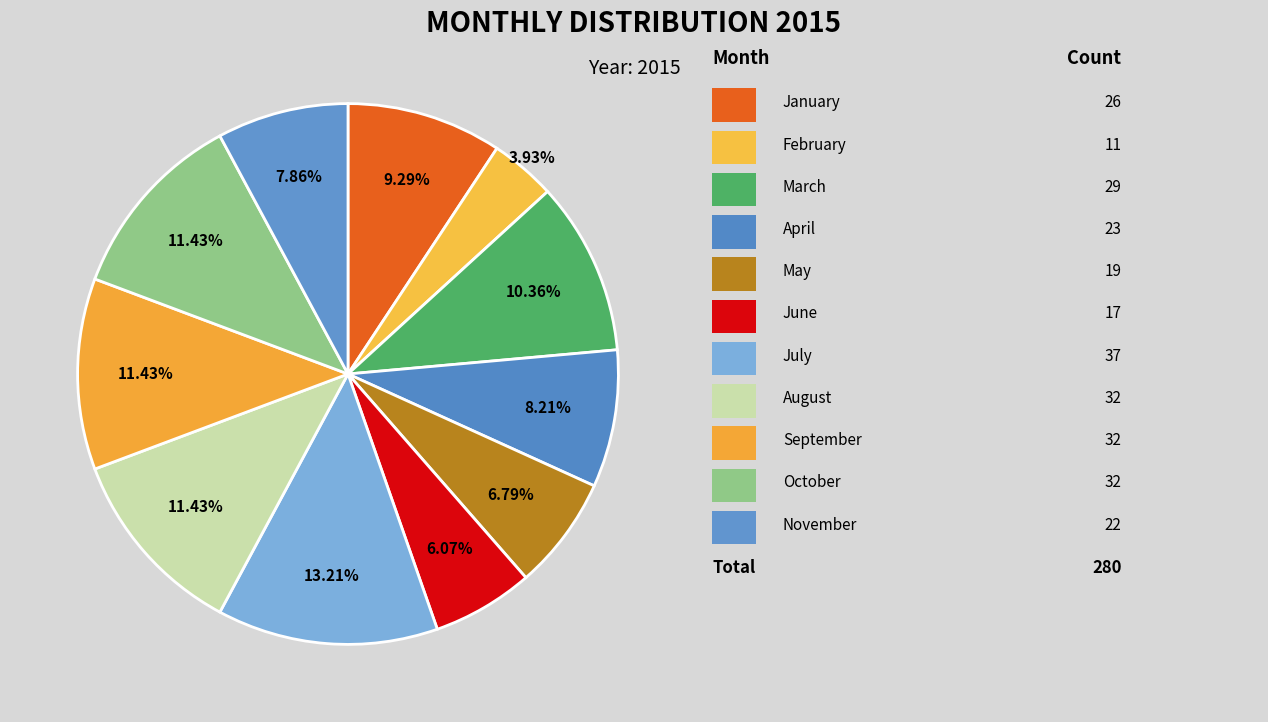

Rank the categories by value from lowest to highest.

February, June, May, November, April, January, March, August, September, October, July